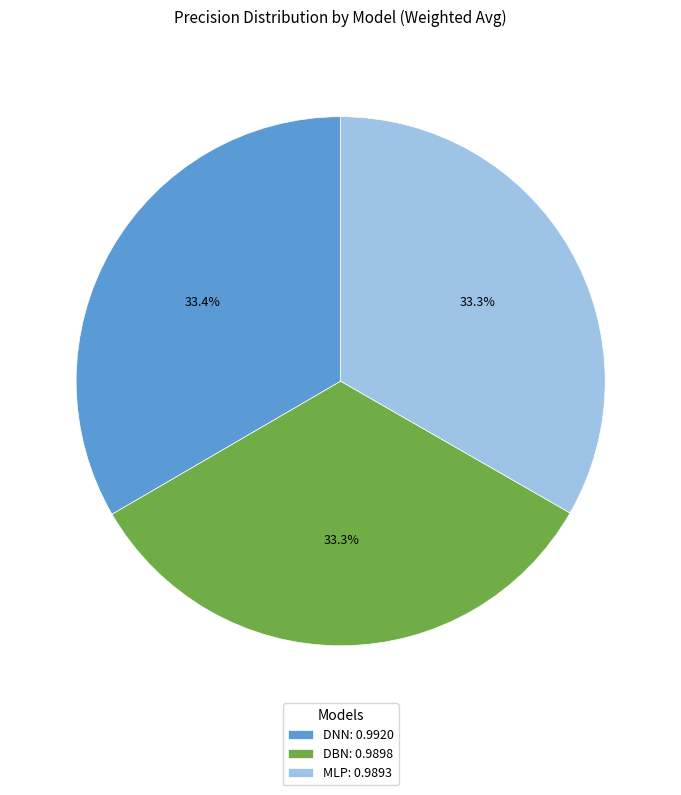

To the nearest percent, what is the combined percentage of MLP and DNN?

67%